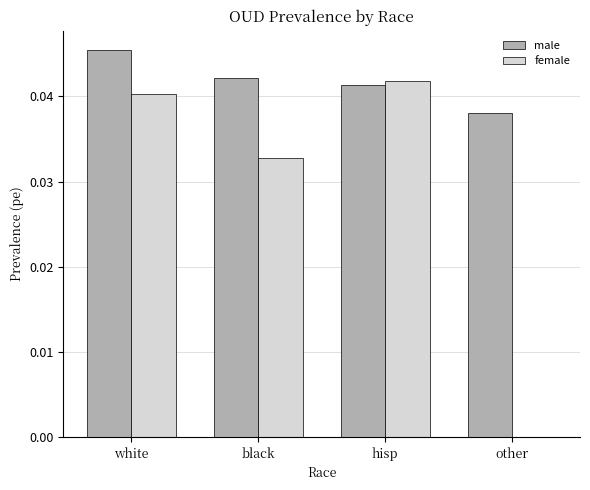

Count the female values in the range 0 to 1.

4